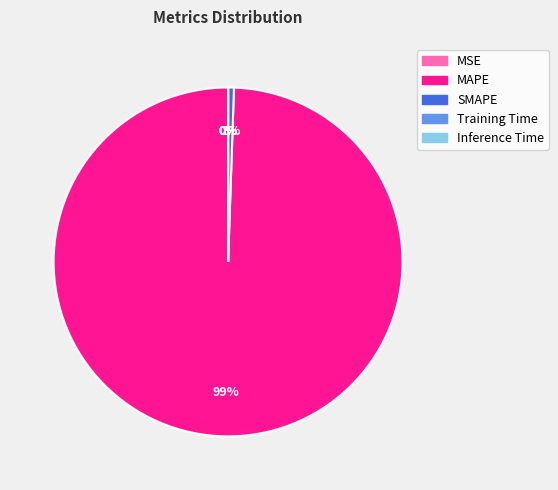

Which slice is the largest?

MAPE